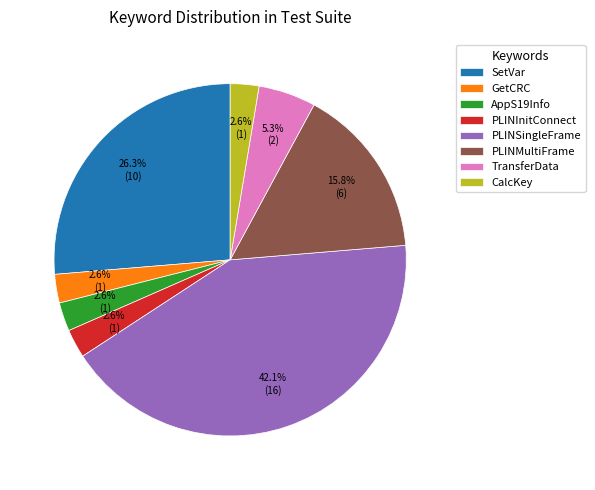

Between SetVar and TransferData, which is larger?

SetVar